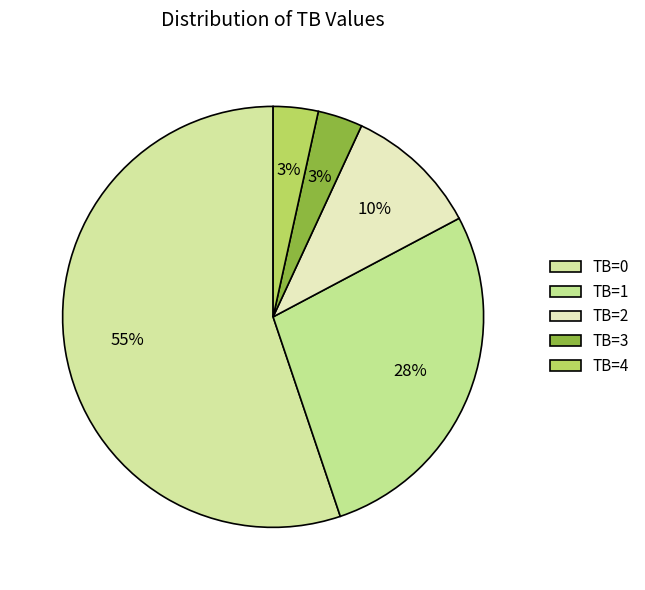

To the nearest percent, what is the difference between the largest and smallest slice percentages?

52%